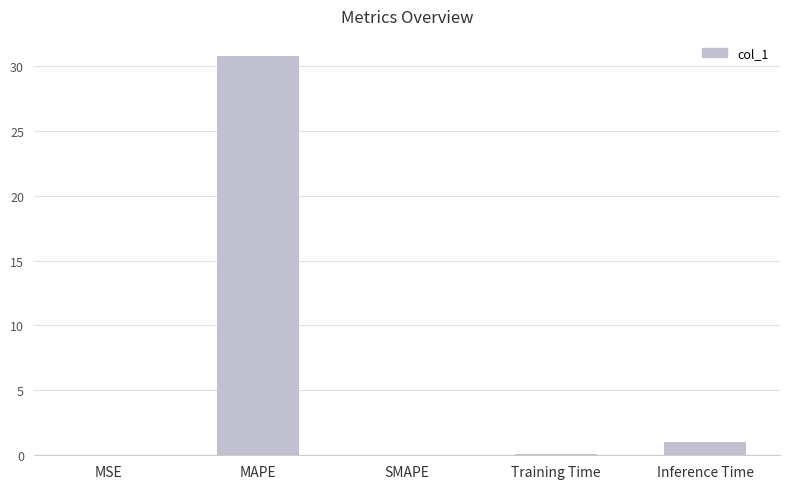

What is the average value?

6.4